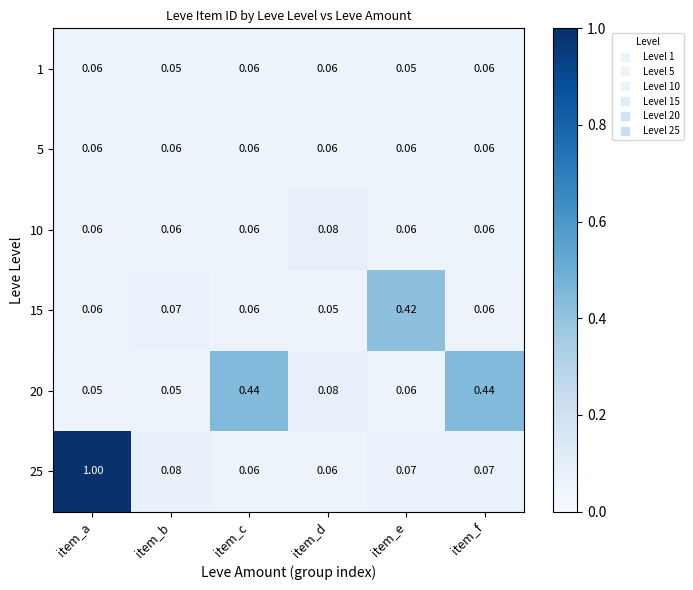

Is the value of 15 at item_e greater than the value of 20 at item_a?

Yes